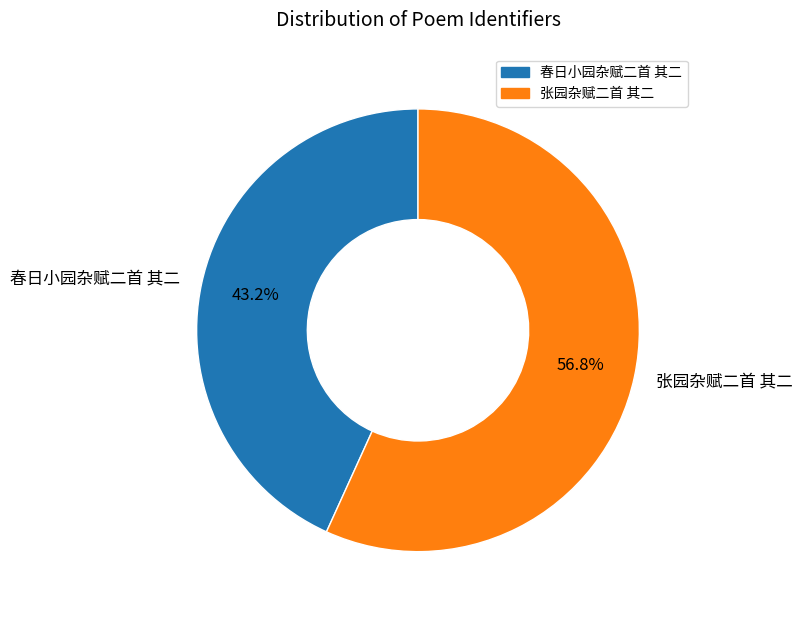

Approximately how many times larger is the value at 春日小园杂赋二首 其二 compared to 张园杂赋二首 其二?

0.8